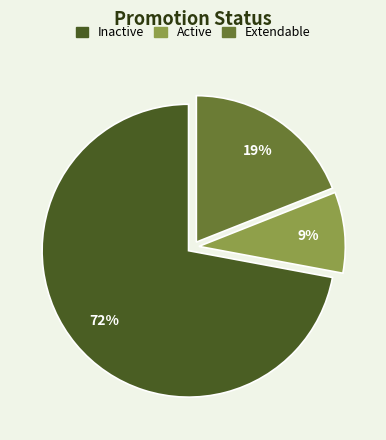

What percentage is the Inactive slice, to the nearest percent?

72%